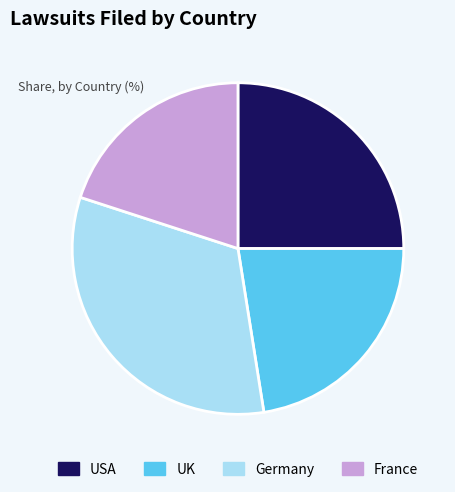

How many slices are in this pie chart?

4